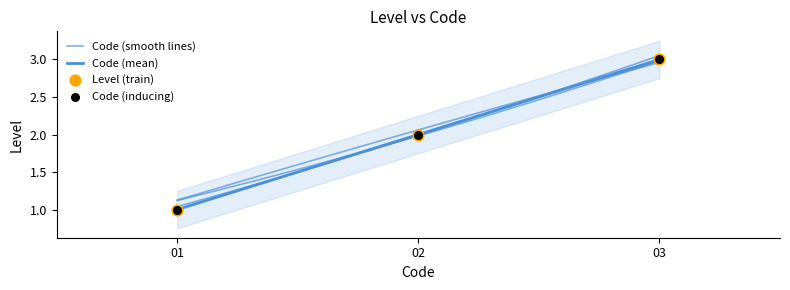

Between 03 and 01, which is larger?

03